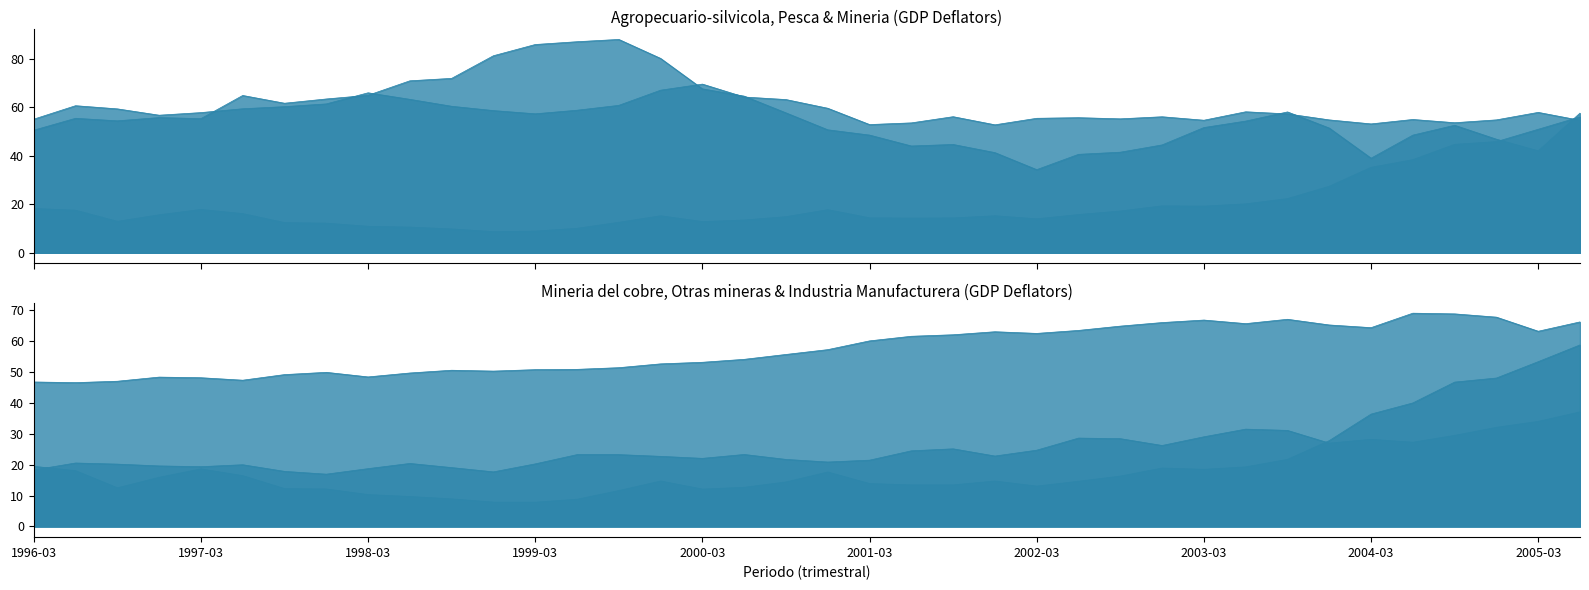

Does the chart display data point markers on the line(s)?

No